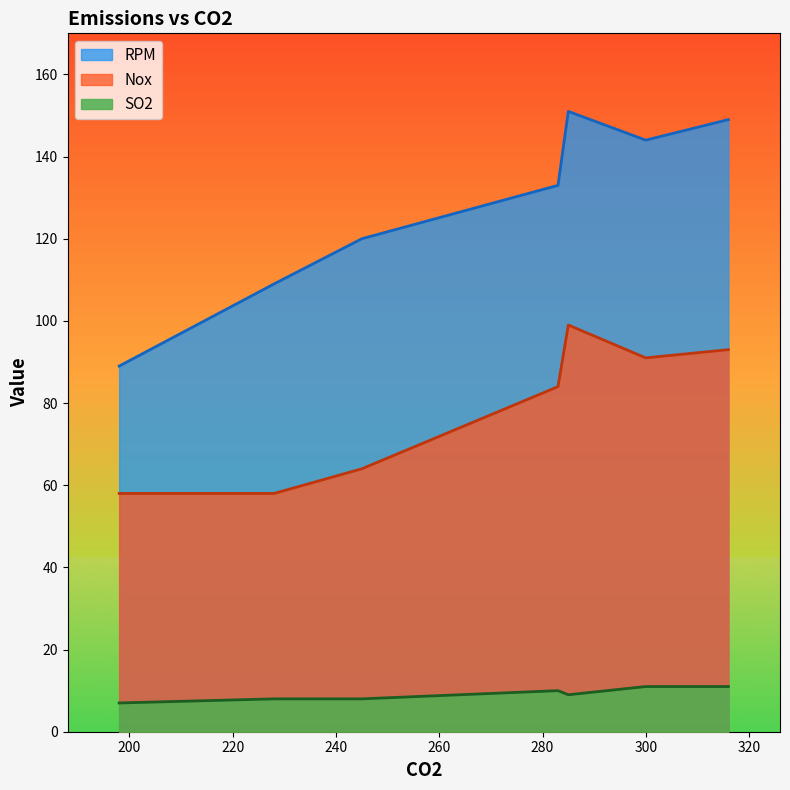

True or false: Nox and RPM cross at least once.

False